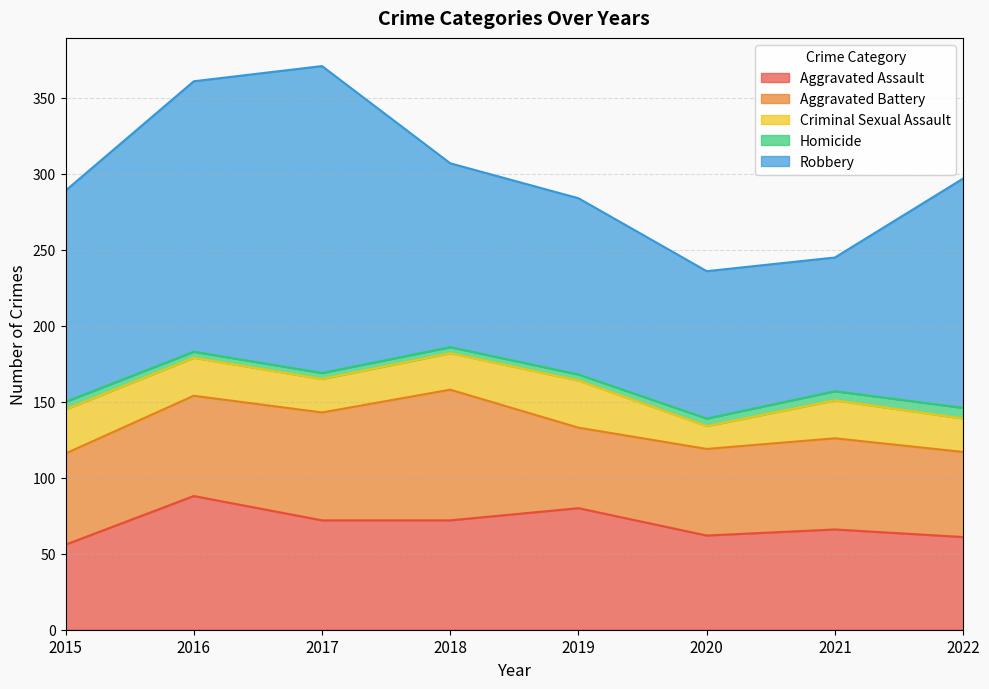

At how many categories does at least one series exceed 65?

8